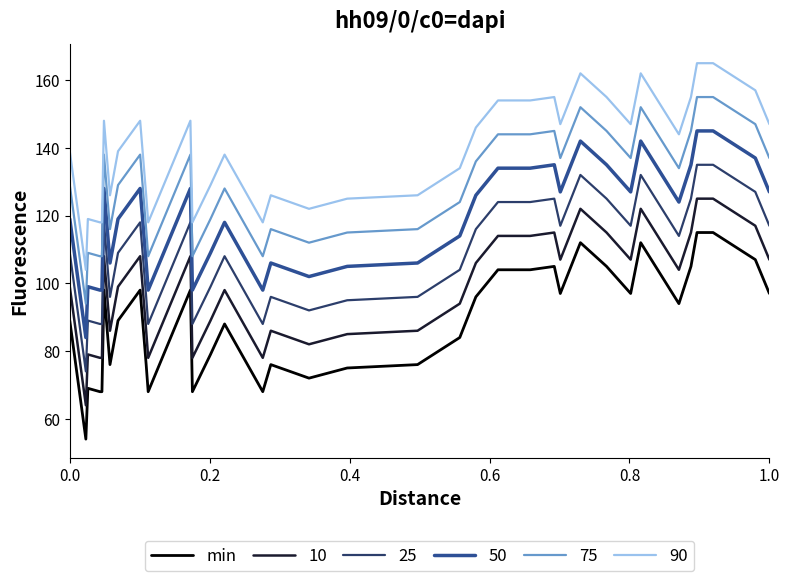

How many values are below 89?

18